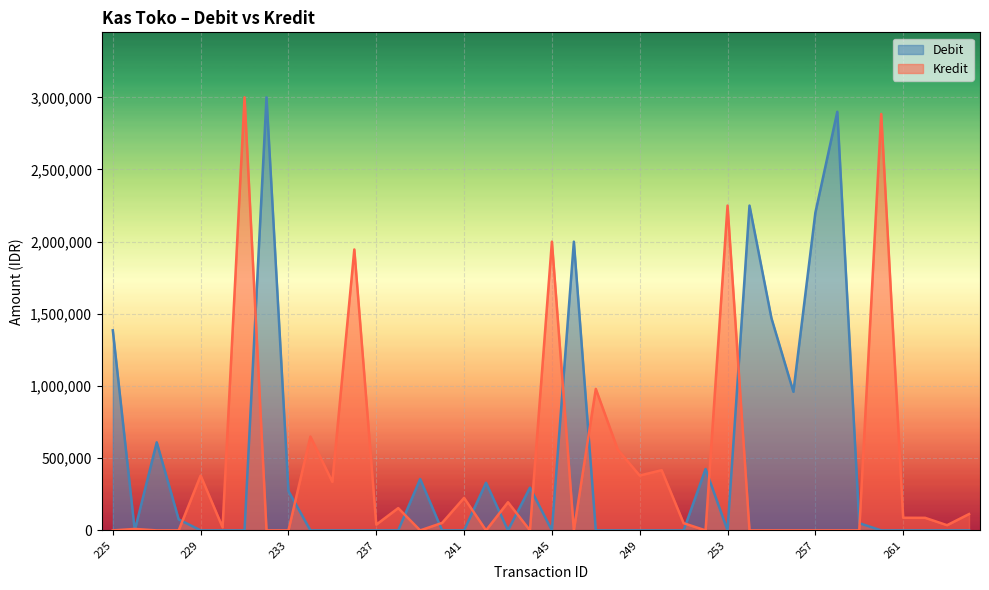

What are all the series names shown in the legend?

Debit, Kredit